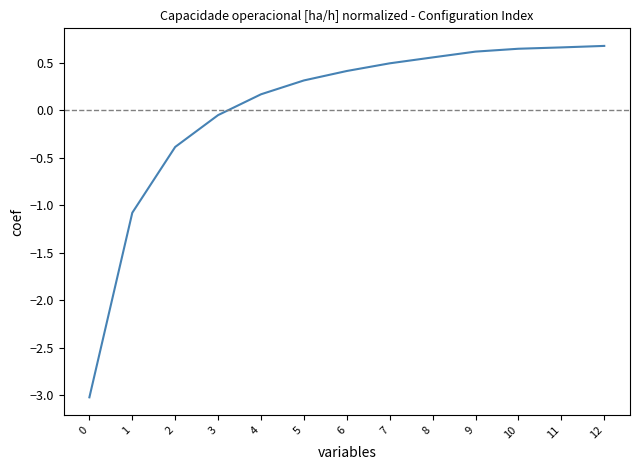

Where does the data first go above 0?

4